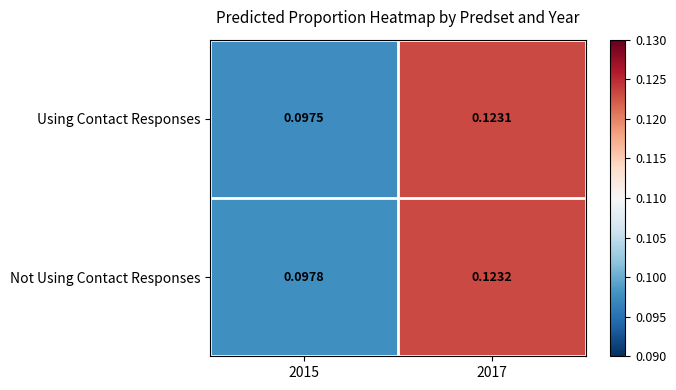

At which category is the sum across all series the highest?

2017